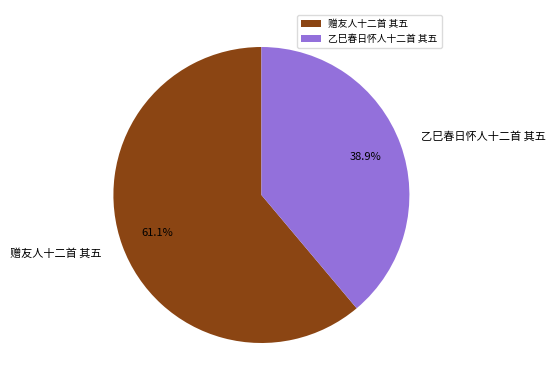

Approximately how many times larger is the value at 赠友人十二首 其五 compared to 乙巳春日怀人十二首 其五?

1.6